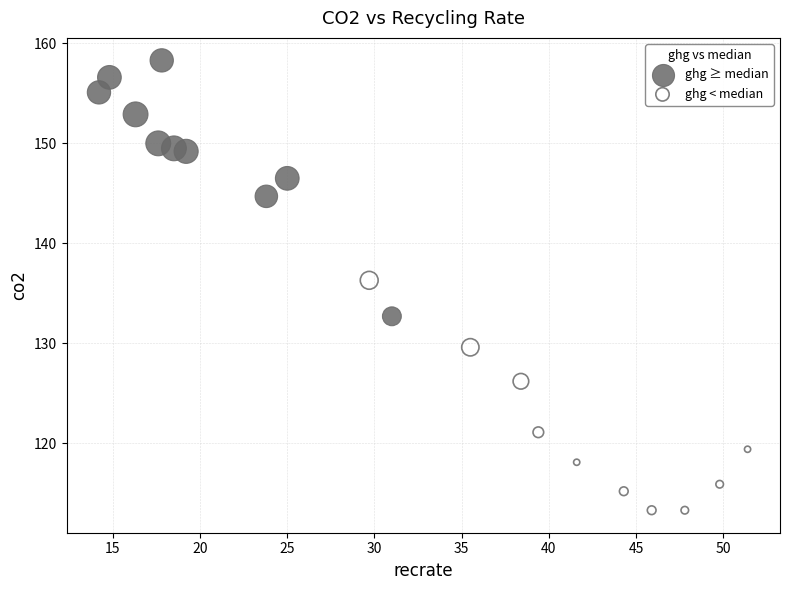

Which series contains the lowest Y value?

ghg < median